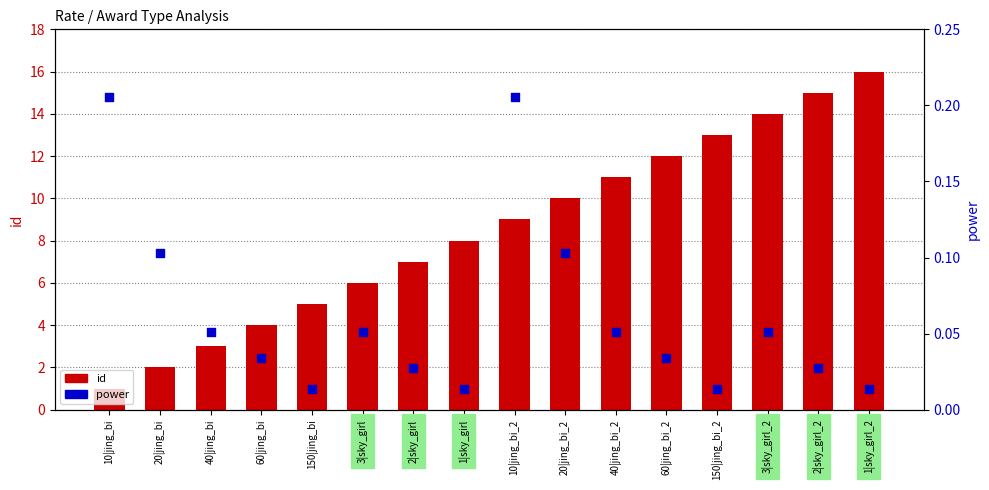

What is the total value across all series at 3|sky_girl?

6.1